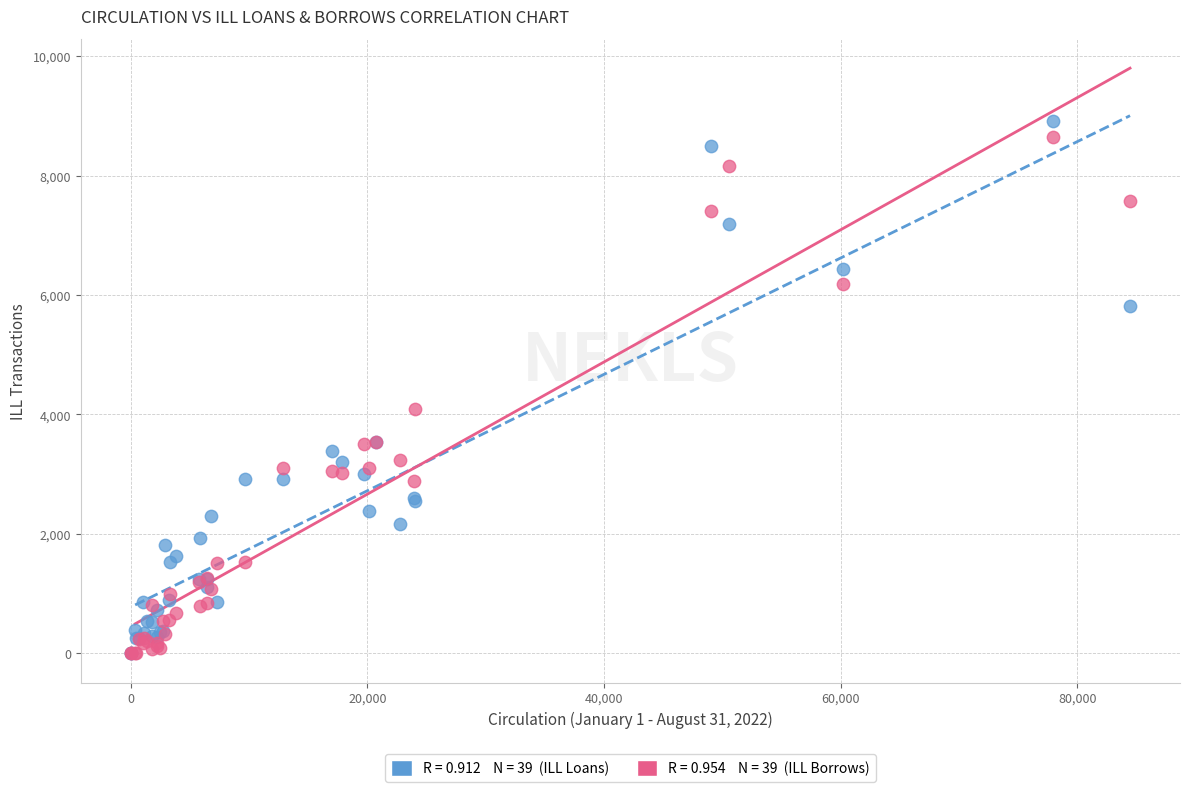

Across all series, what Y value is closest to 4459?

4099